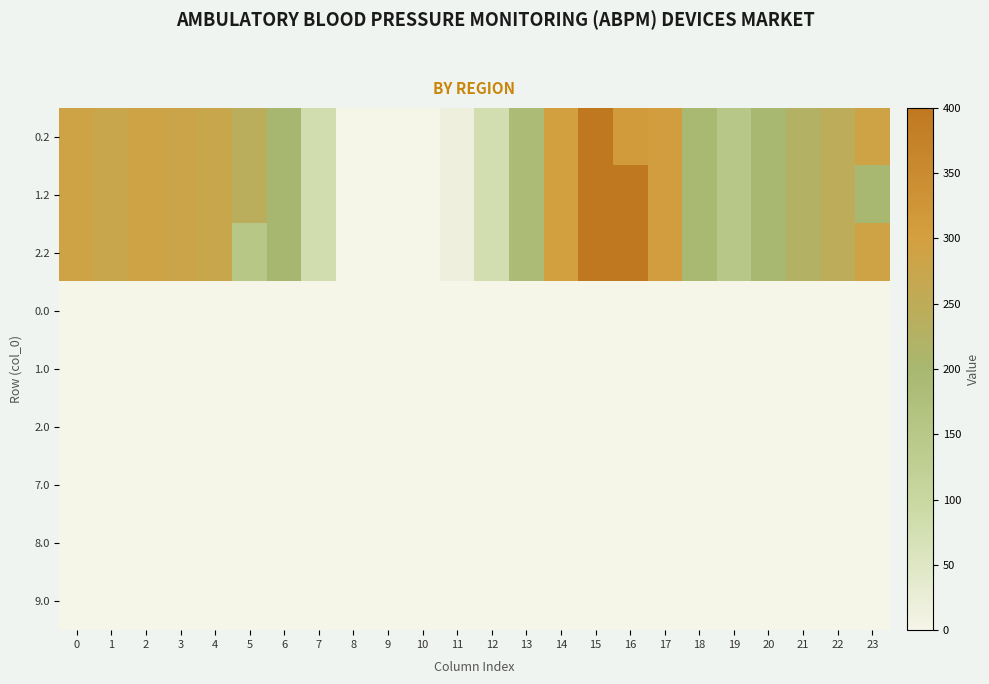

What is the total value across all series at 14?

893.1